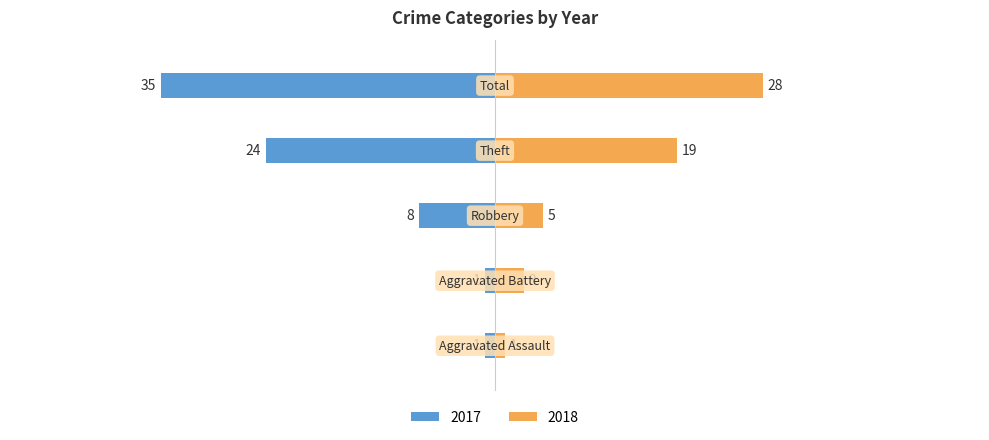

What is the maximum value for 2018?

28